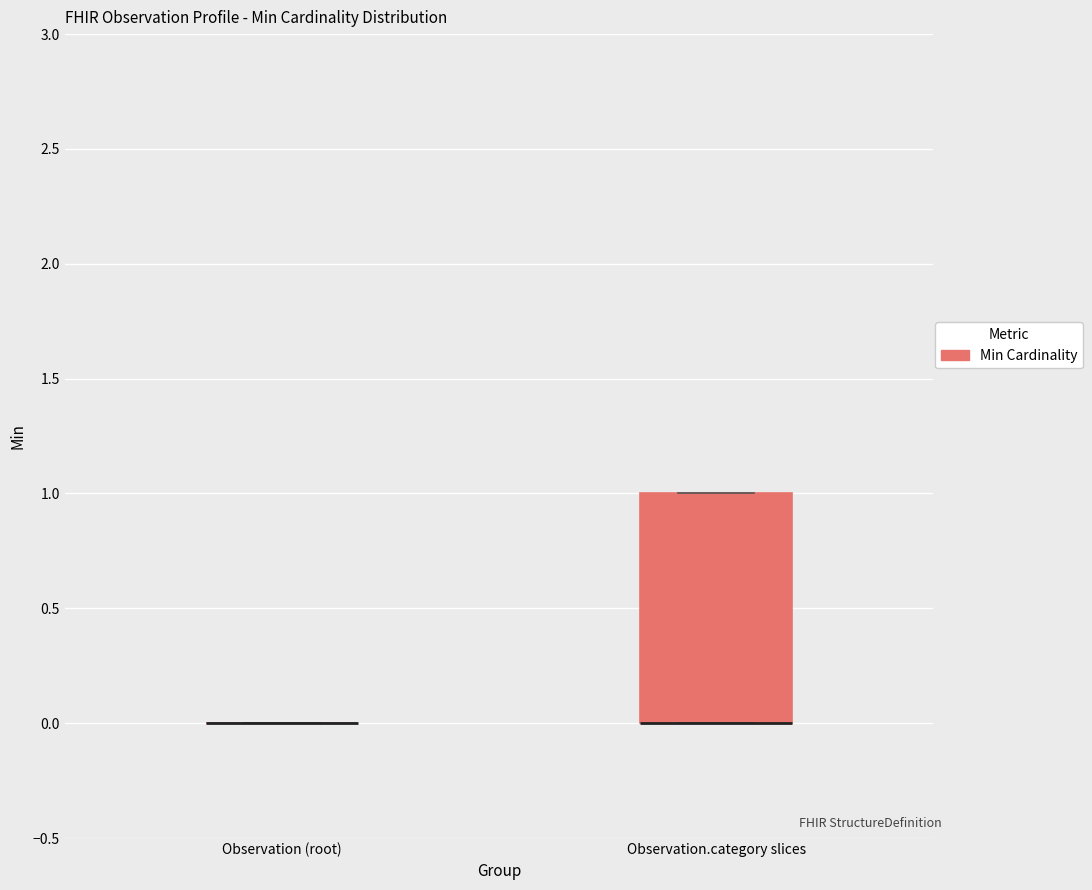

Which box is the tallest, from its lower edge to its upper edge?

Observation.category slices